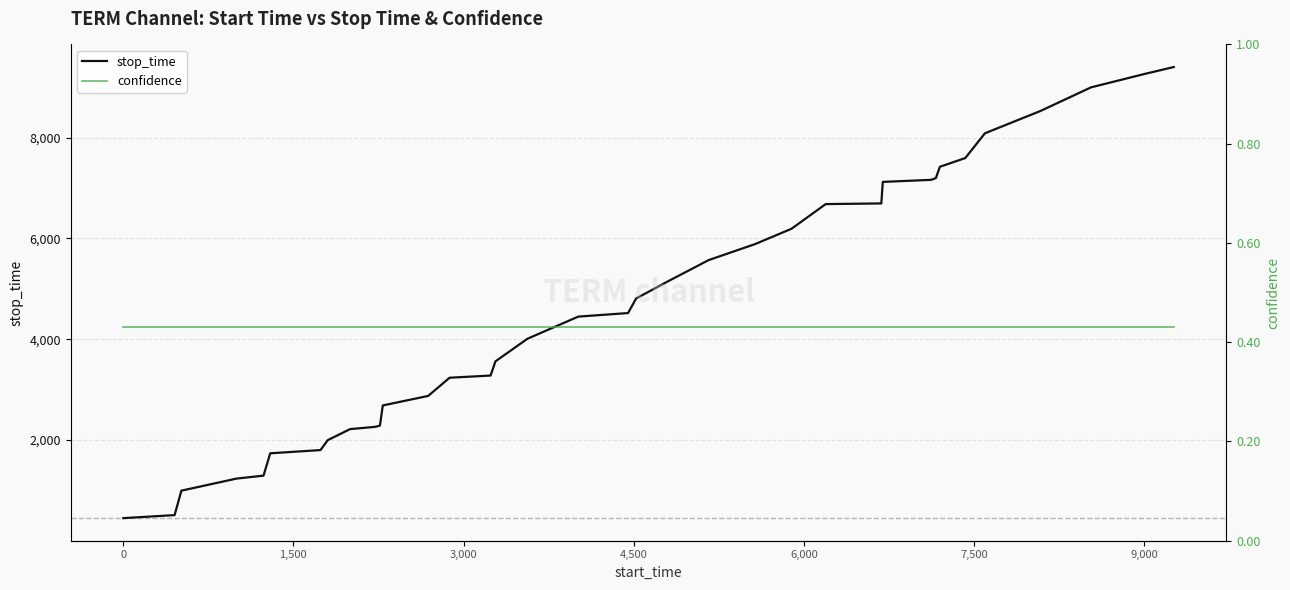

What is the highest value of the stop_time series?

9400